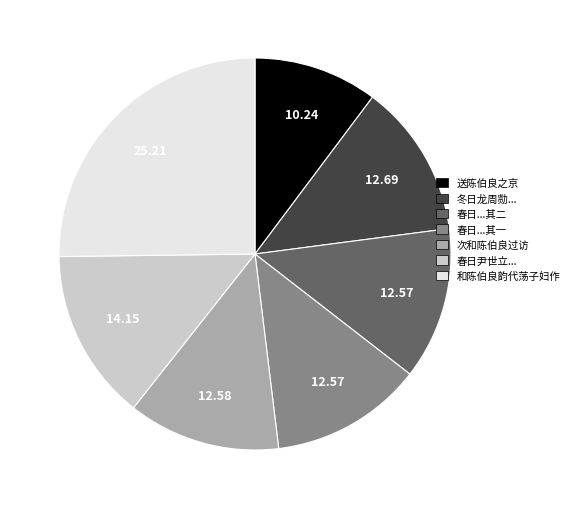

Is there a majority slice in this chart?

No